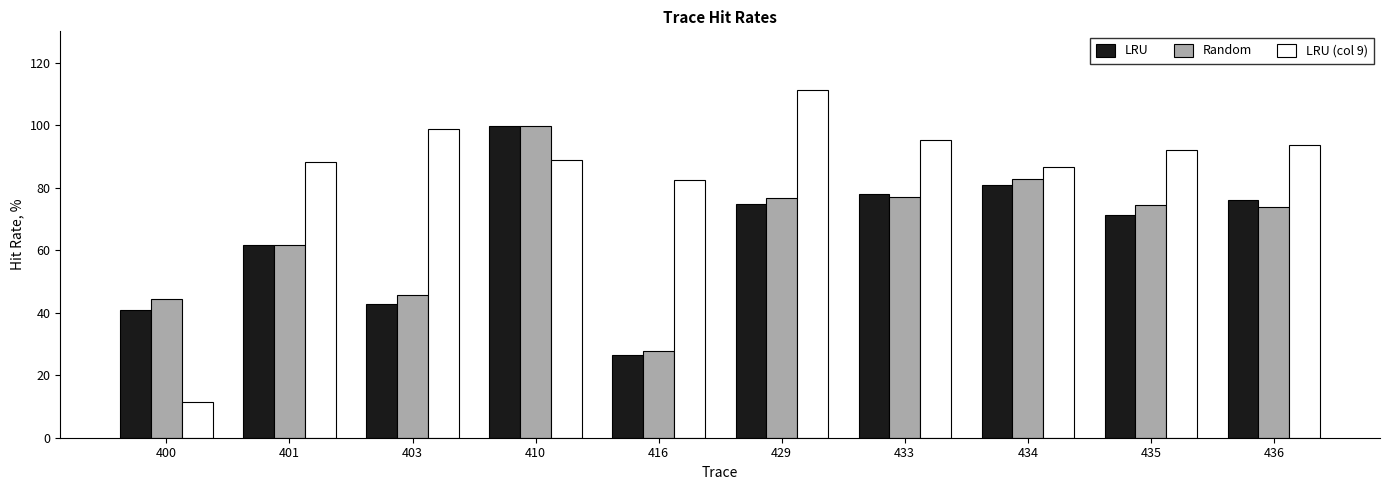

Rank the categories by LRU value from lowest to highest.

416, 400, 403, 401, 435, 429, 436, 433, 434, 410